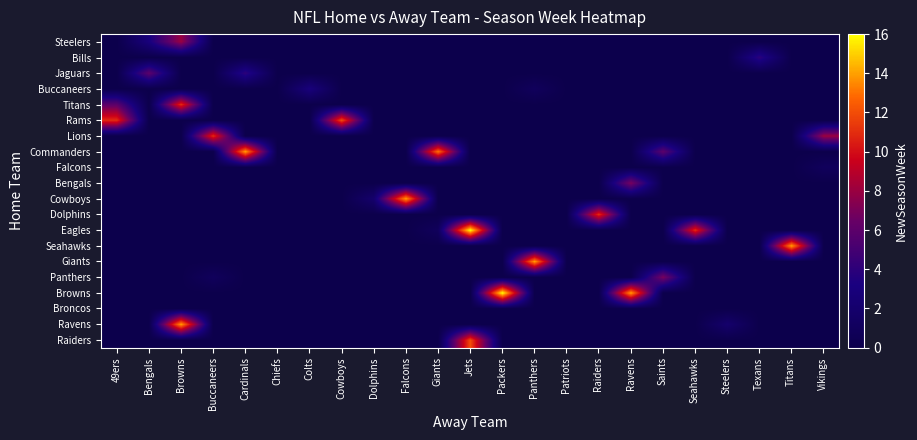

Between Buccaneers and Vikings, which is larger?

Buccaneers